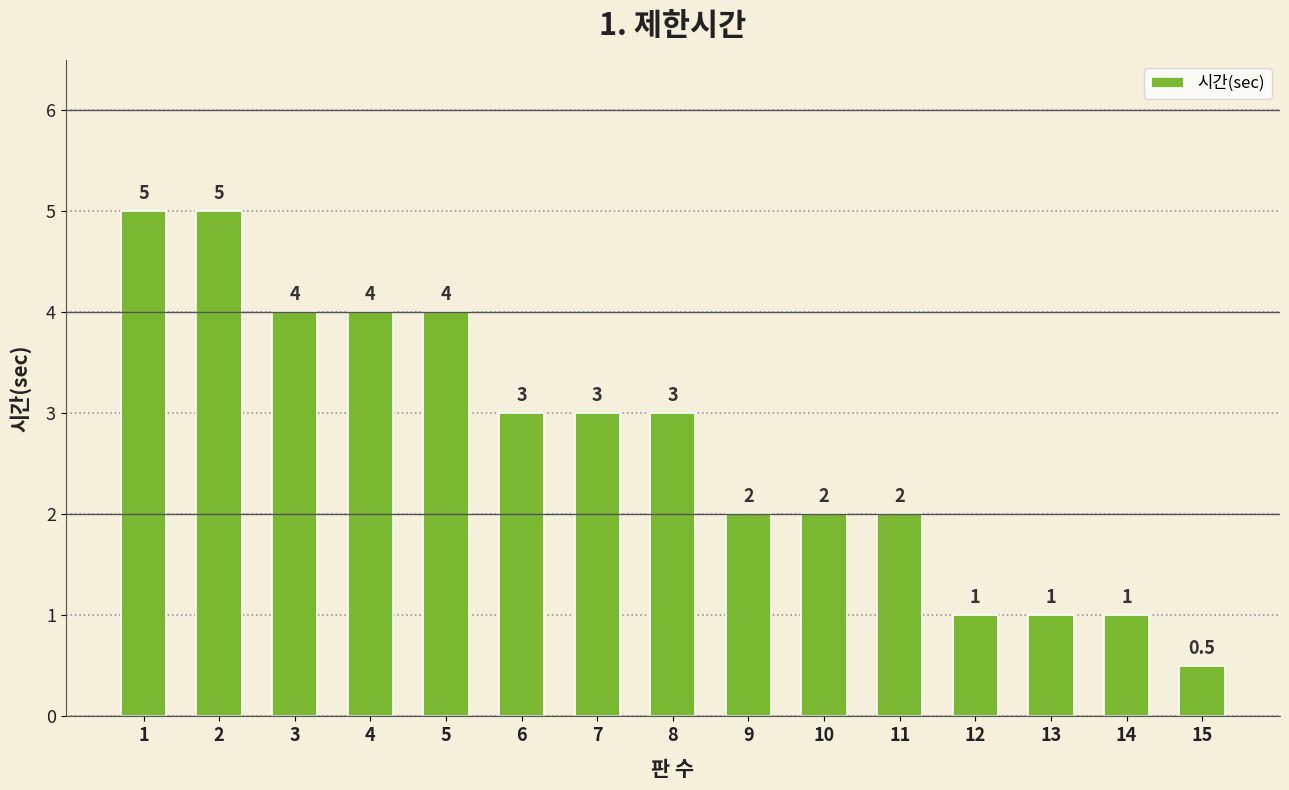

The value at 4 is 1.5. True or false?

False